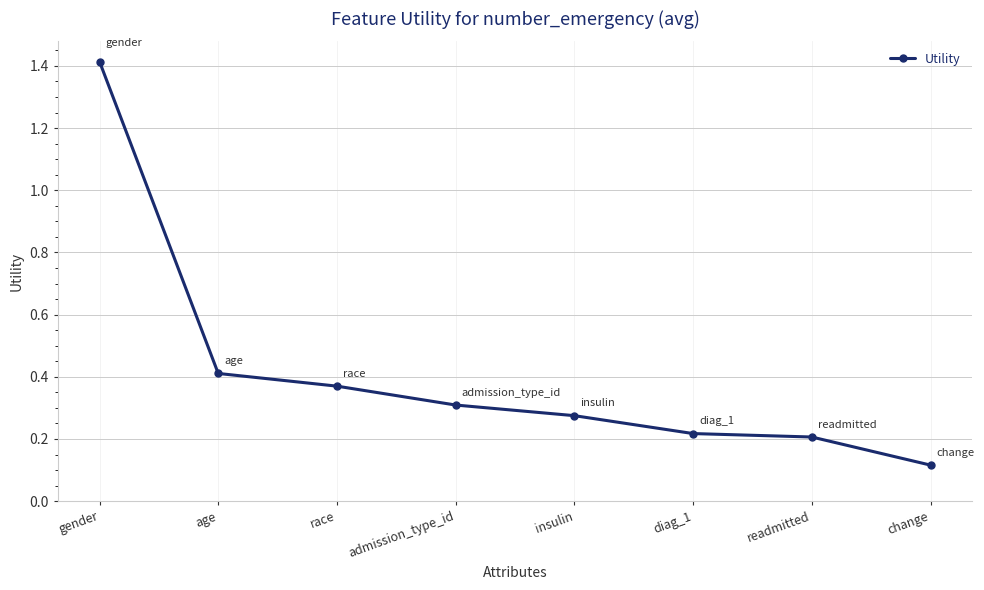

At which label is the value closest to 0?

change